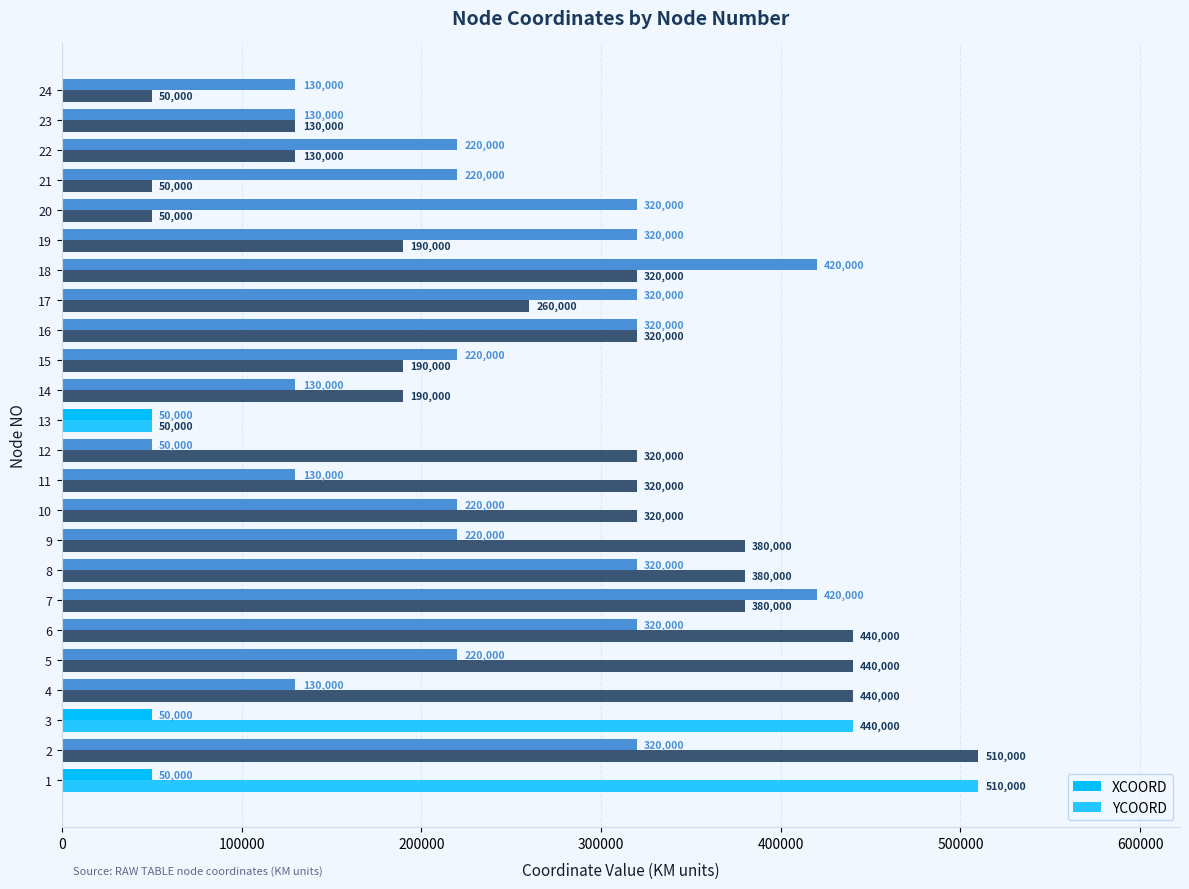

Which series has the widest spread of values?

YCOORD